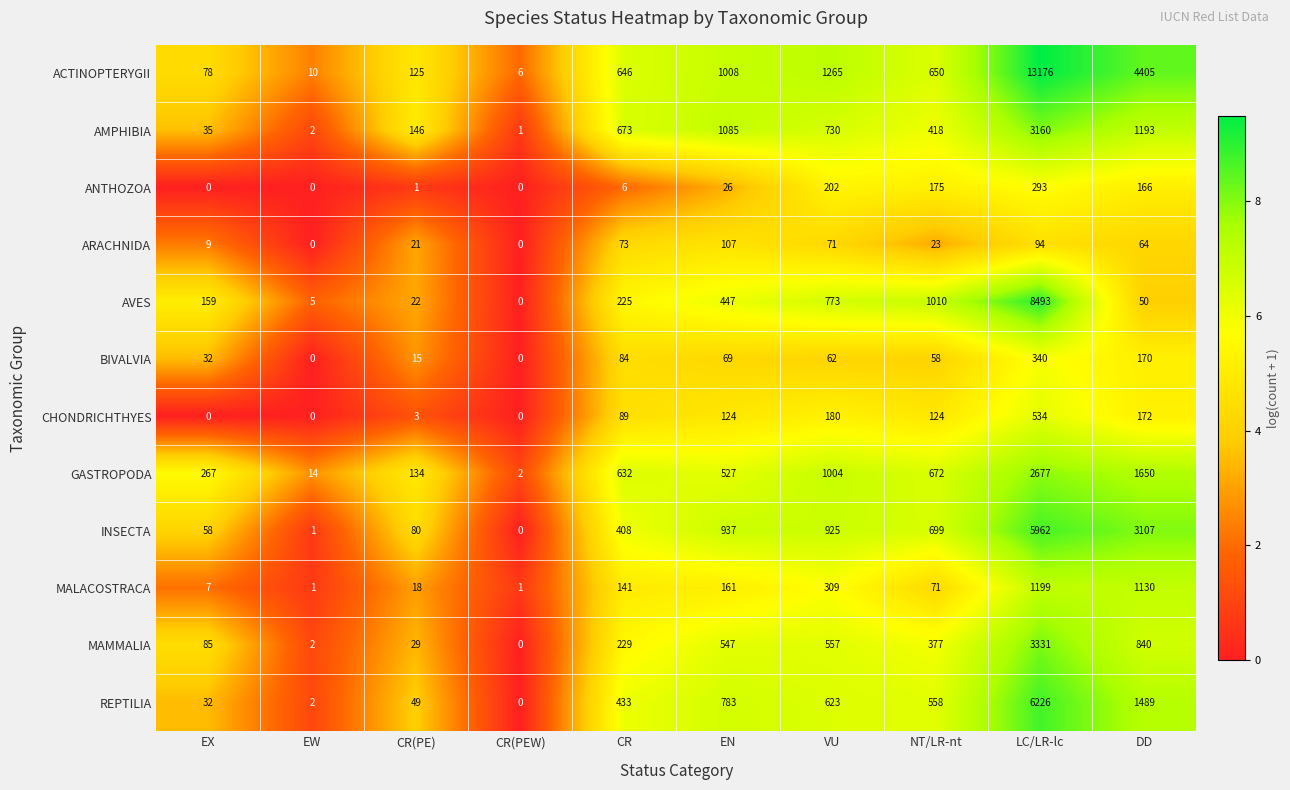

At which label does ACTINOPTERYGII reach its peak?

LC/LR-lc